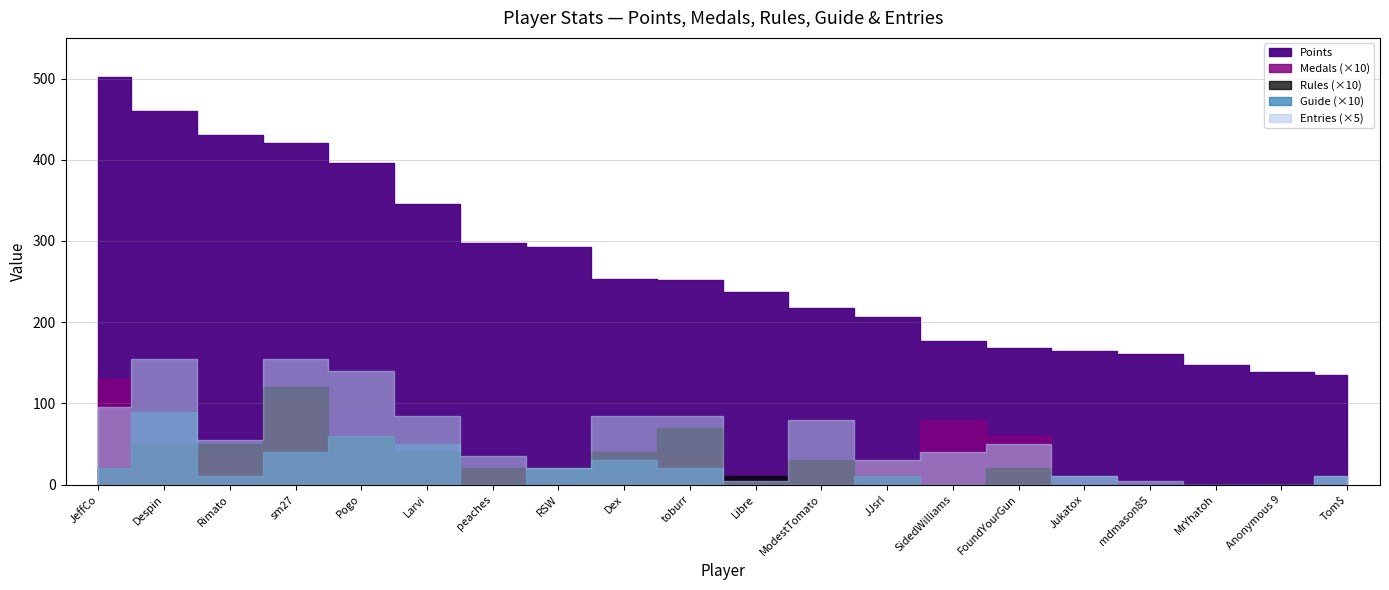

True or false: Entries and Guide intersect in this chart.

False